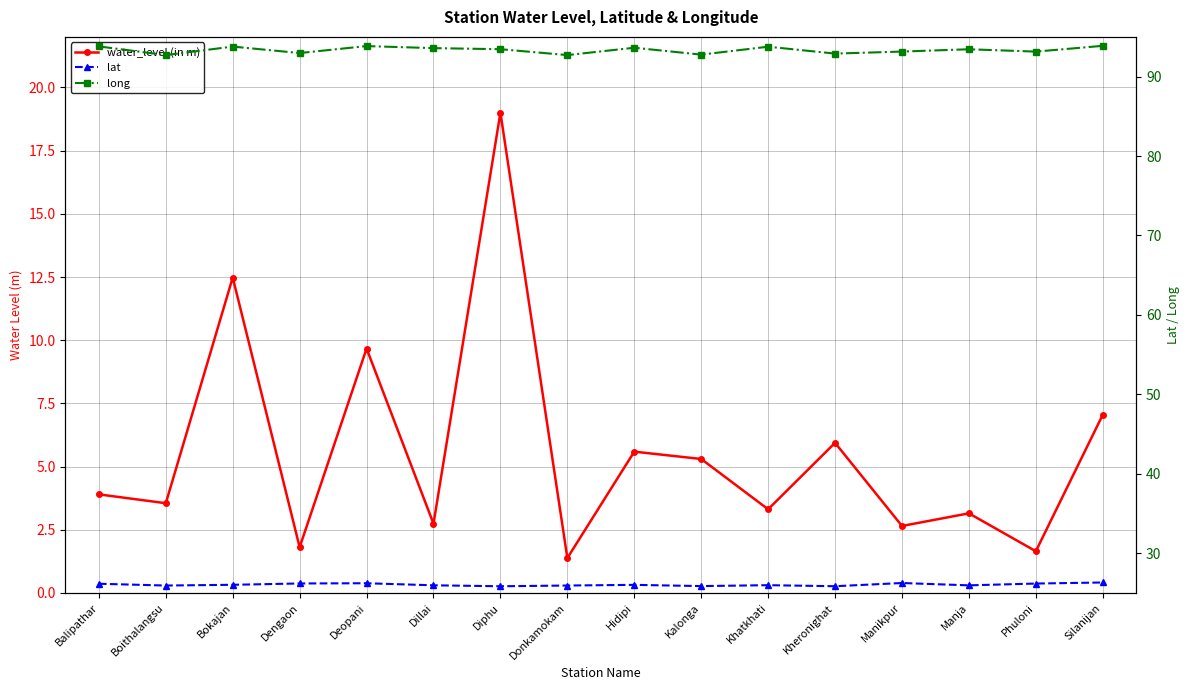

What is the sum of the long values at Kheronighat and Dillai?

186.5